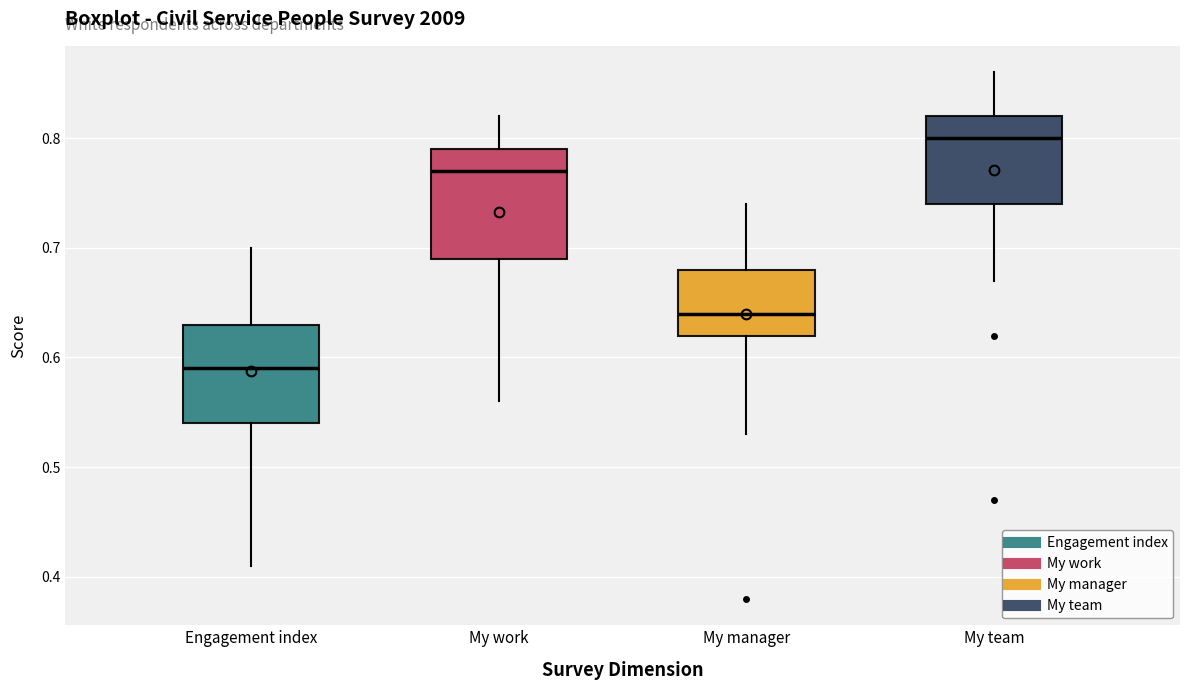

Reading left to right, read every box against the y-axis: the position of its median line, the range the box covers, and the ends of its whiskers. The values are not printed on the chart, so give them approximately, as read against the axis.

Engagement index: median 0.59, box 0.54 to 0.63, whiskers 0.41 to 0.70
My work: median 0.77, box 0.69 to 0.79, whiskers 0.56 to 0.82
My manager: median 0.64, box 0.62 to 0.68, whiskers 0.53 to 0.74
My team: median 0.80, box 0.74 to 0.82, whiskers 0.67 to 0.86